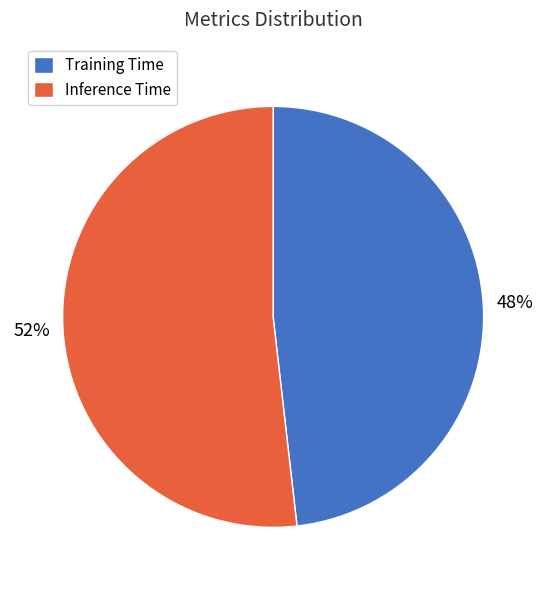

Does Training Time account for over 50% of the chart?

No